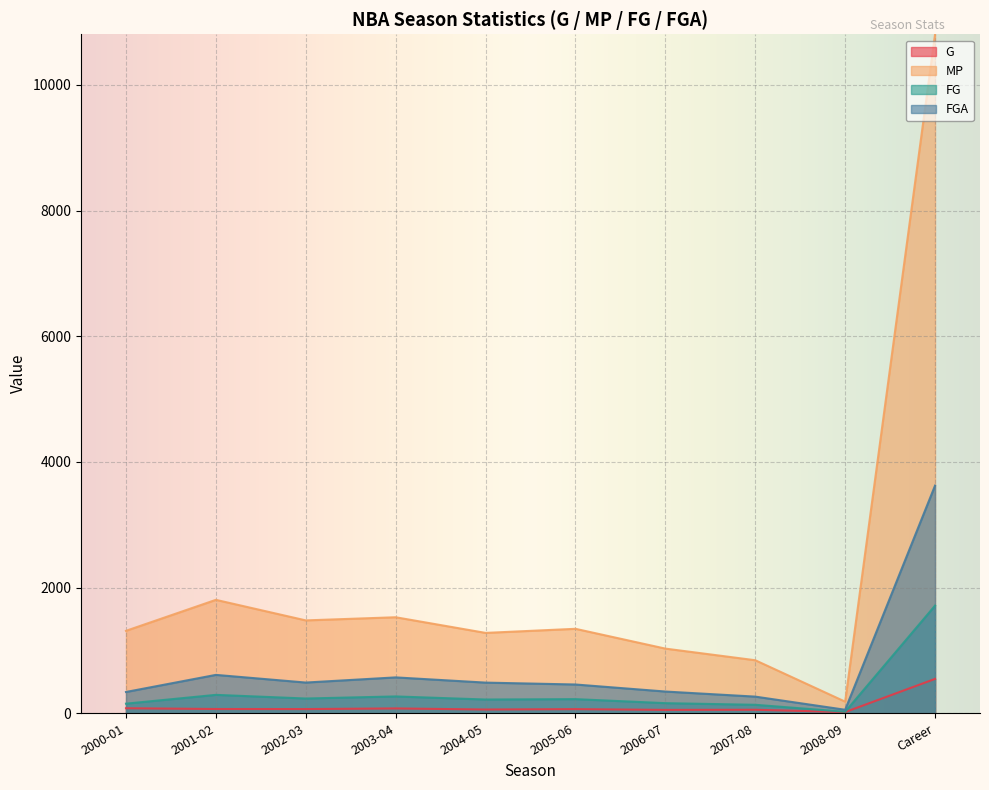

At how many categories does at least one series exceed 6785?

1